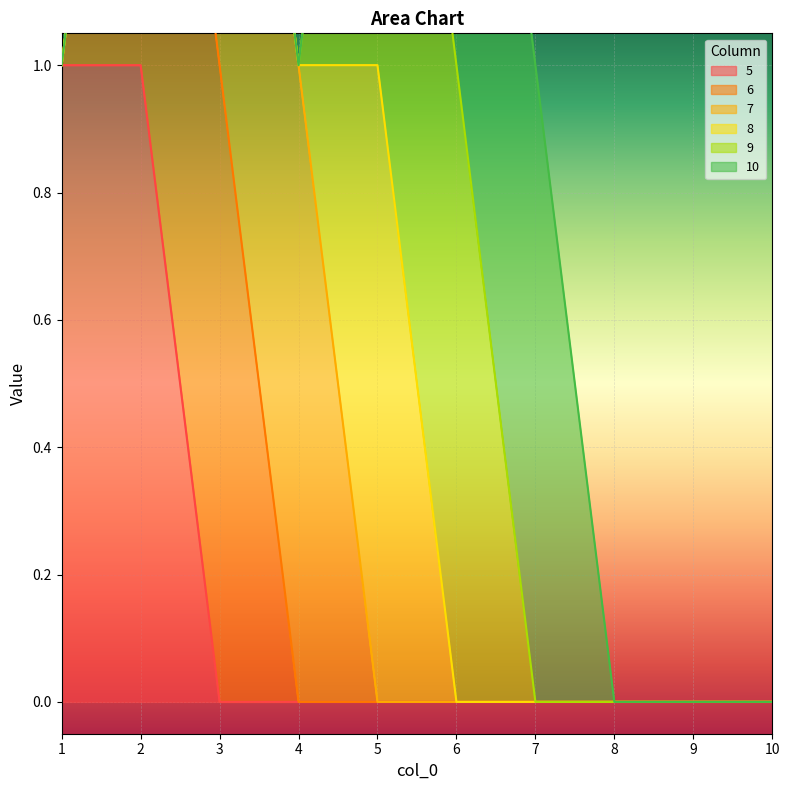

Which has a higher value, 2 or 6?

2